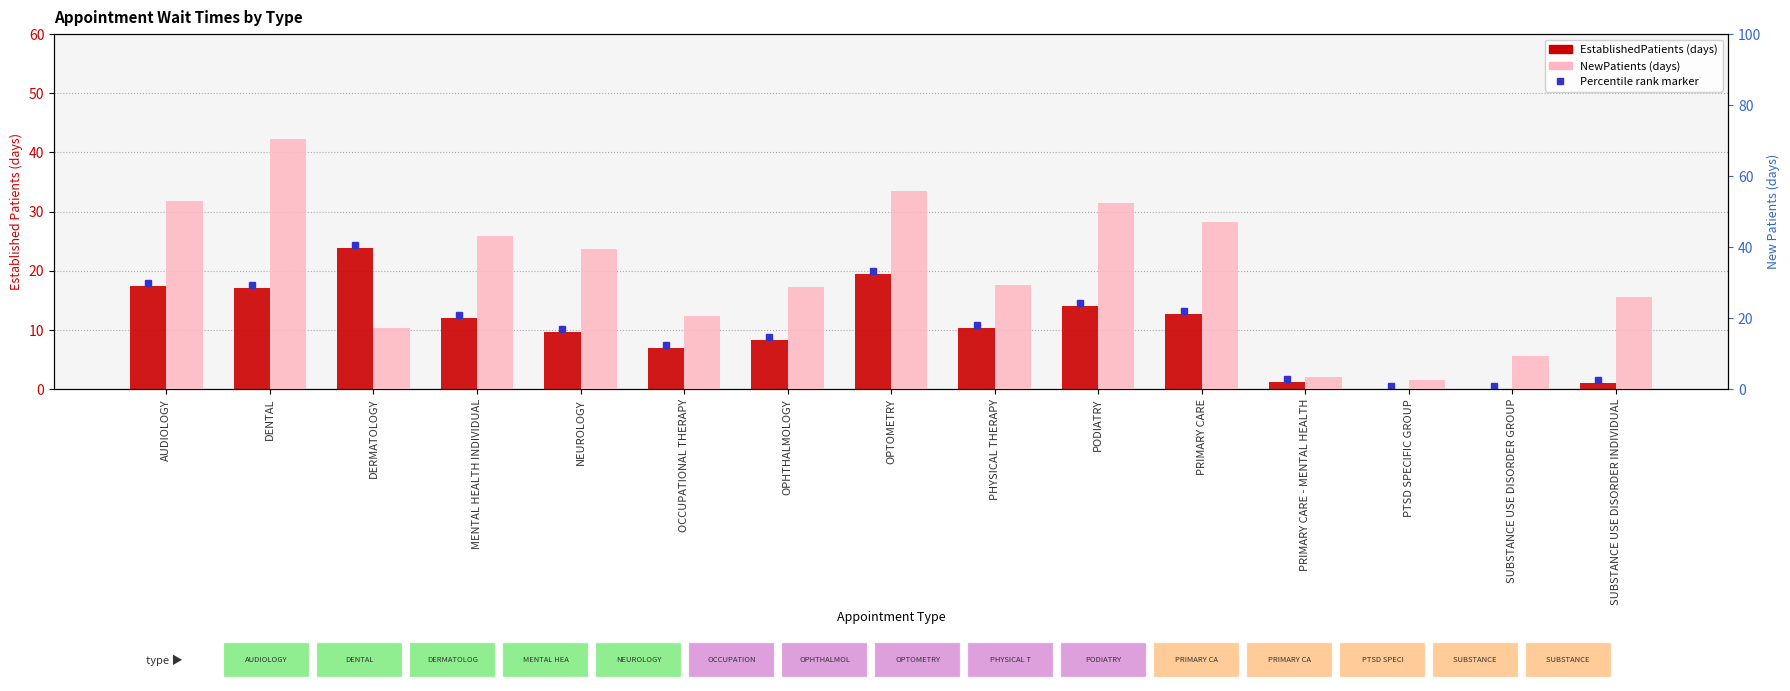

Does the chart contain any negative values?

No